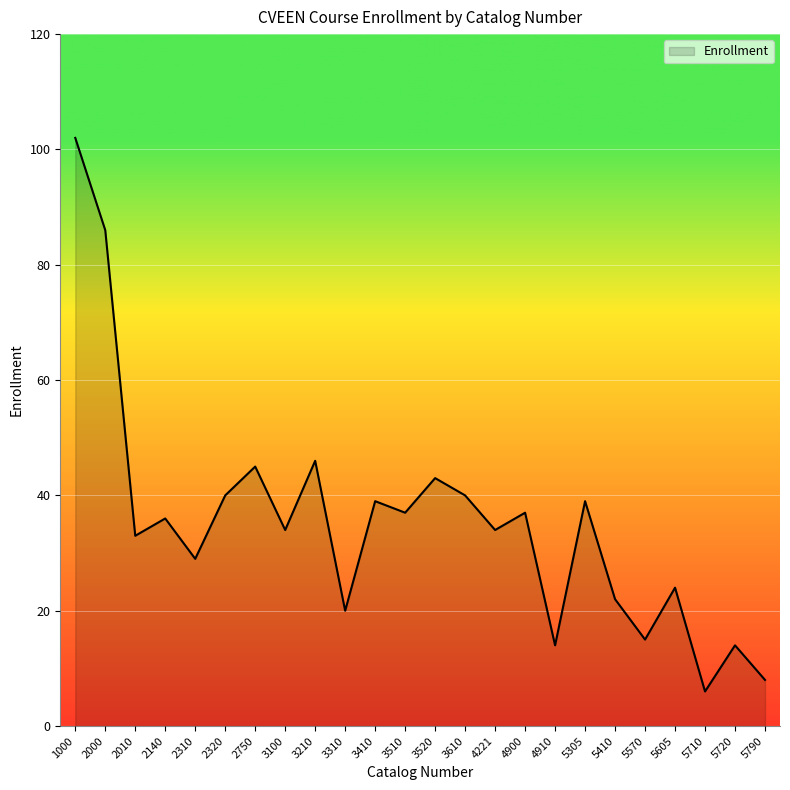

True or false: the data has more than 0 interior local peaks.

True